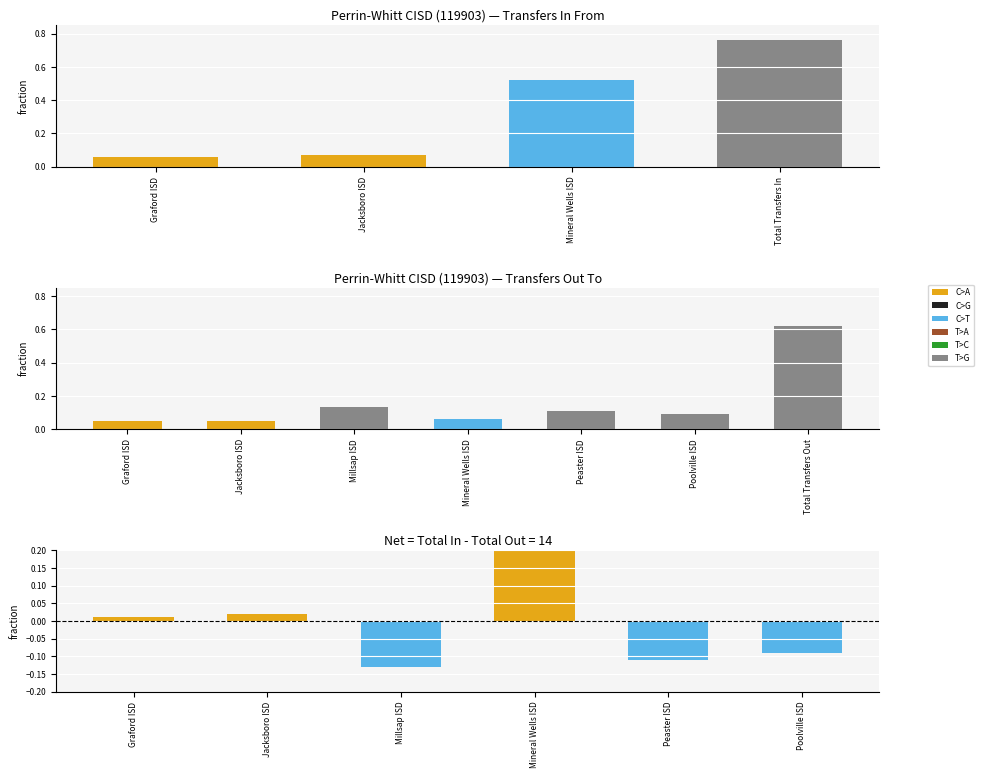

Which has a higher value, Mineral Wells ISD or Graford ISD?

Mineral Wells ISD